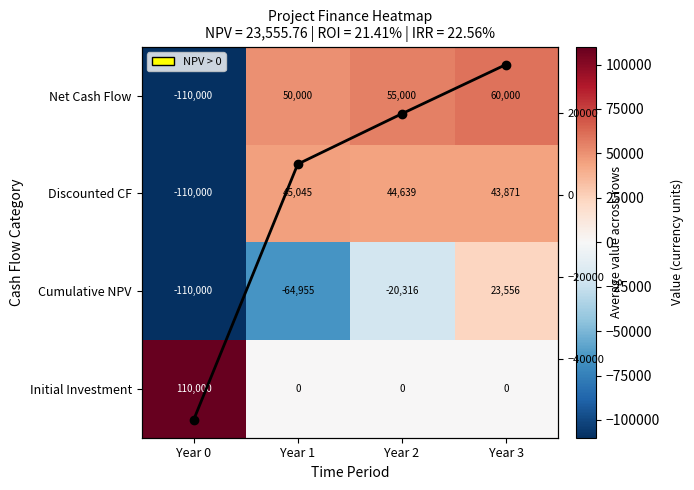

What is the difference between the Column Mean values at Year 0 and Year 2?

74830.9